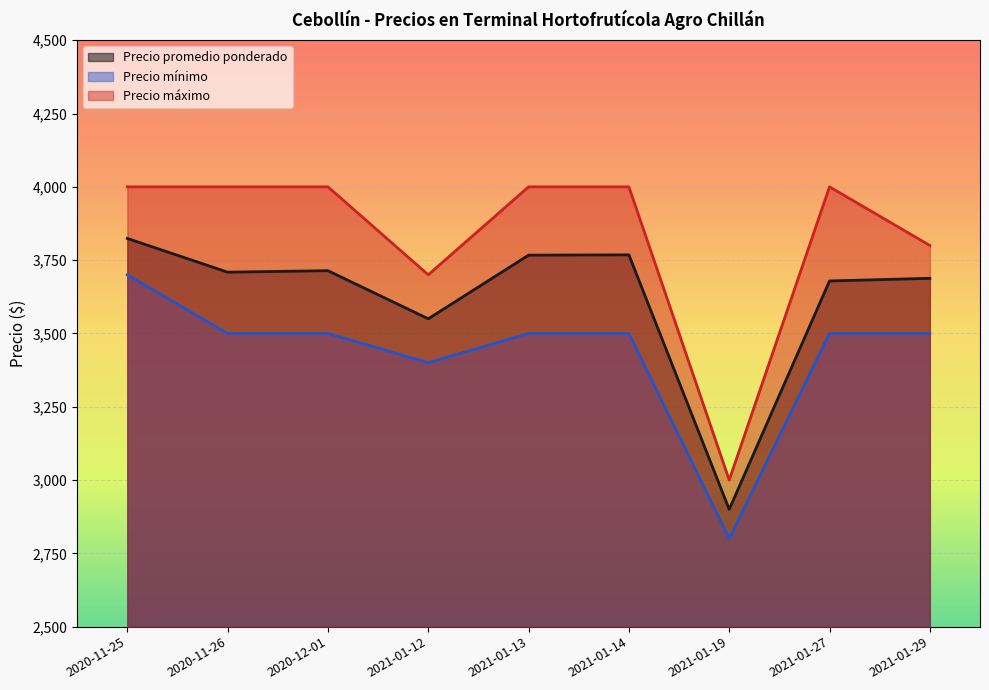

How many values in the Precio máximo series are below 4000?

3